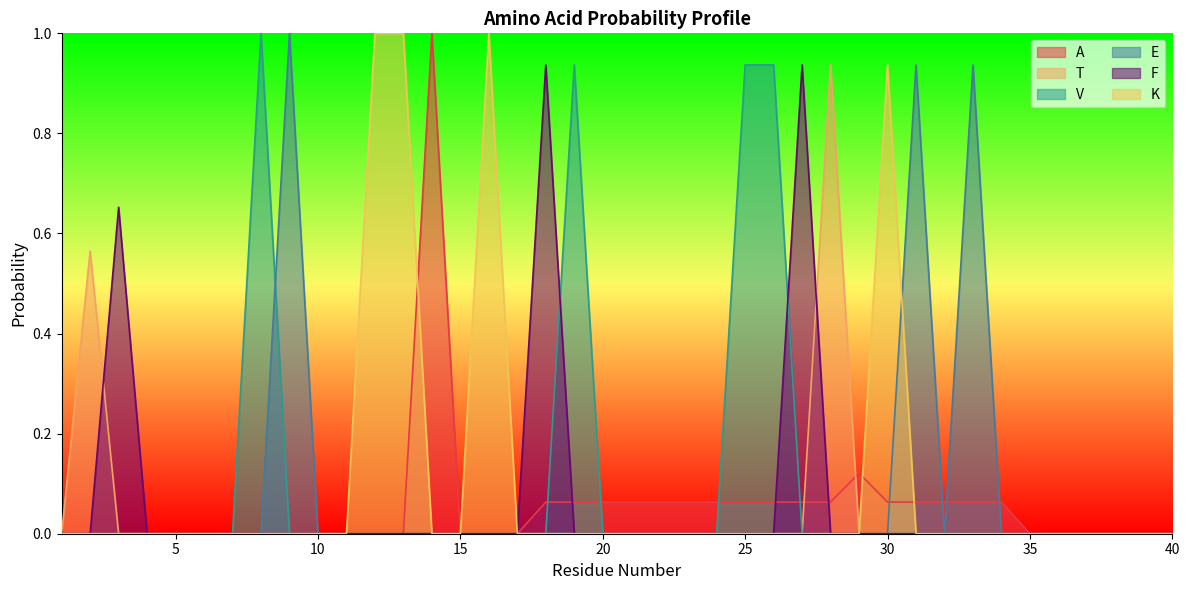

Does the chart have visible grid lines?

No